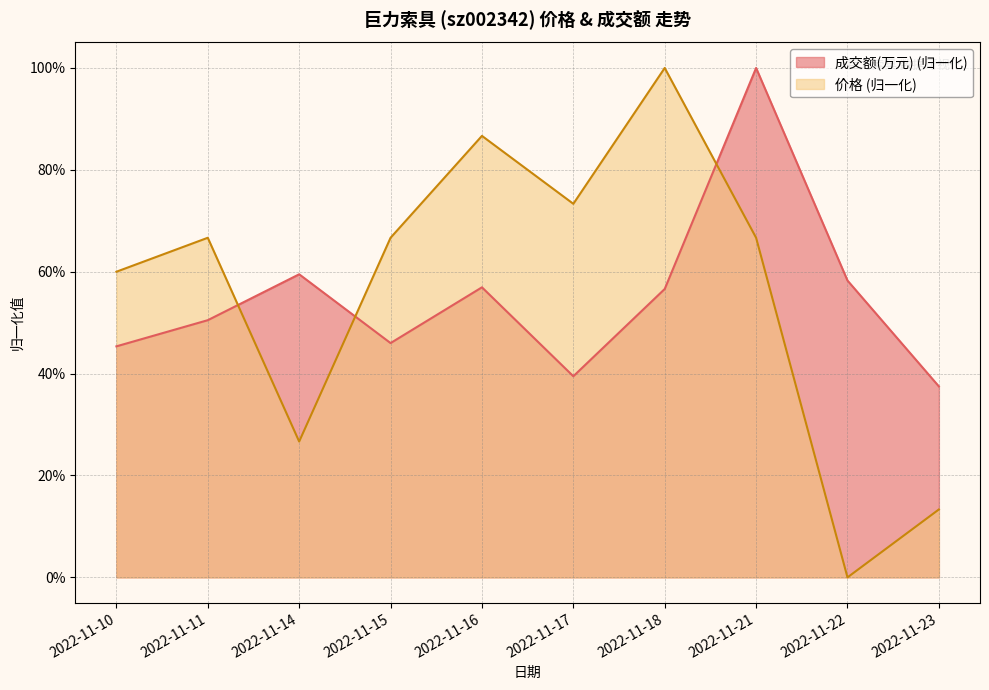

Which series has the largest total across all categories?

价格 (归一化)